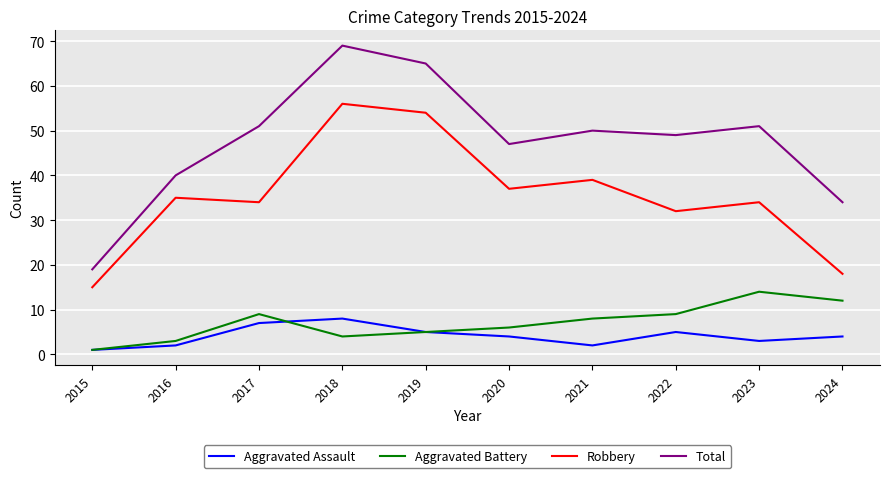

True or false: Aggravated Battery and Aggravated Assault cross at least once.

True